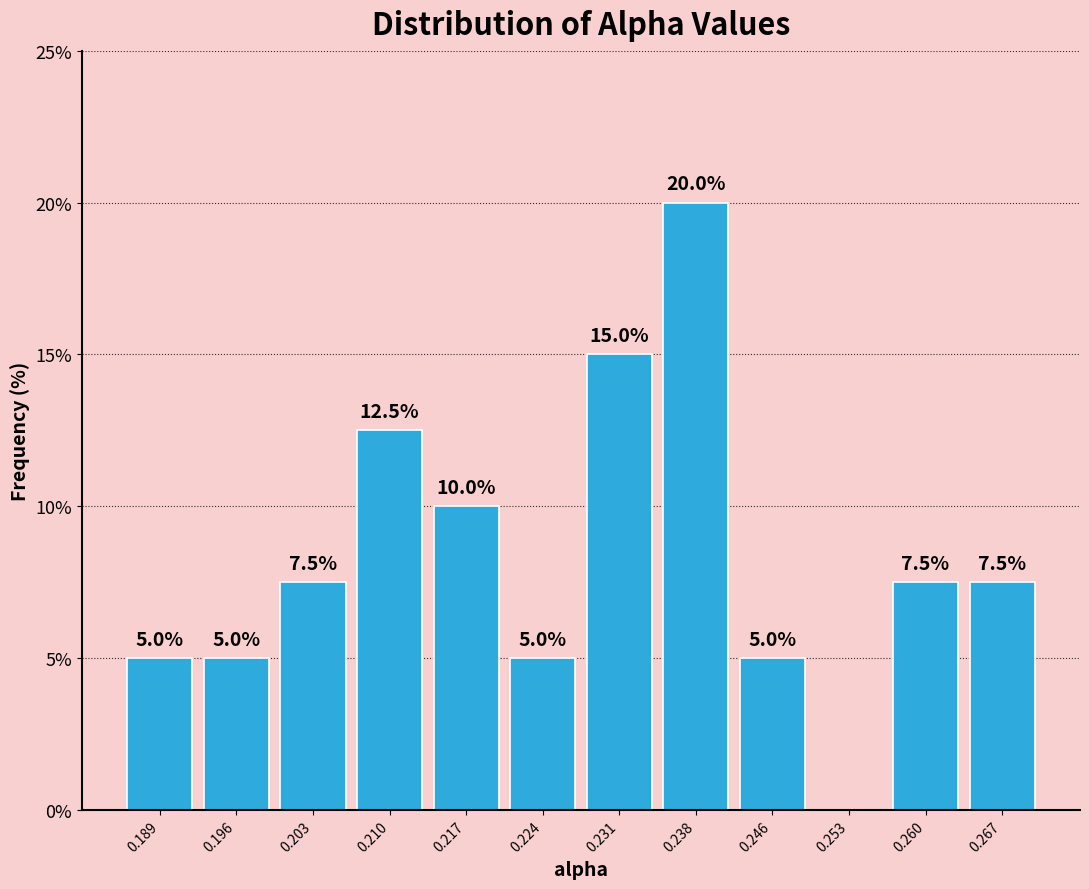

Which range on the x-axis has the tallest bar?

0.235 to 0.242